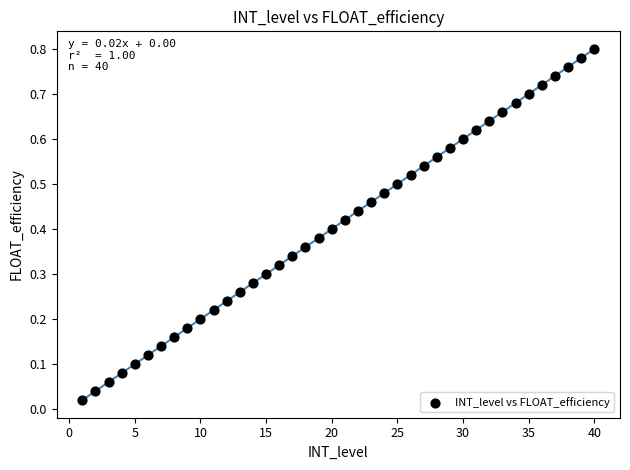

What is the range of X values (max minus min)?

39.0